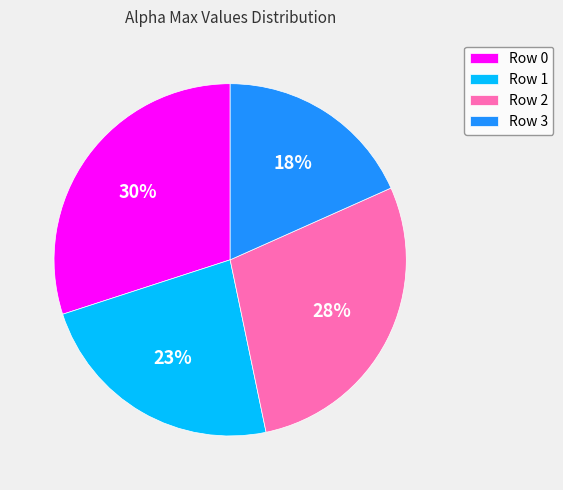

Is there any slice that represents more than half of the pie?

No